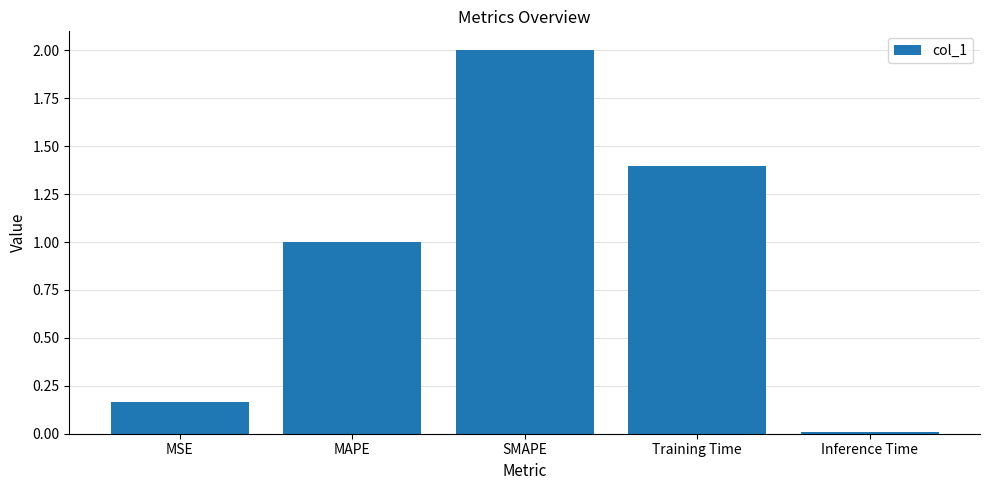

What is the maximum value shown in the chart?

2.0